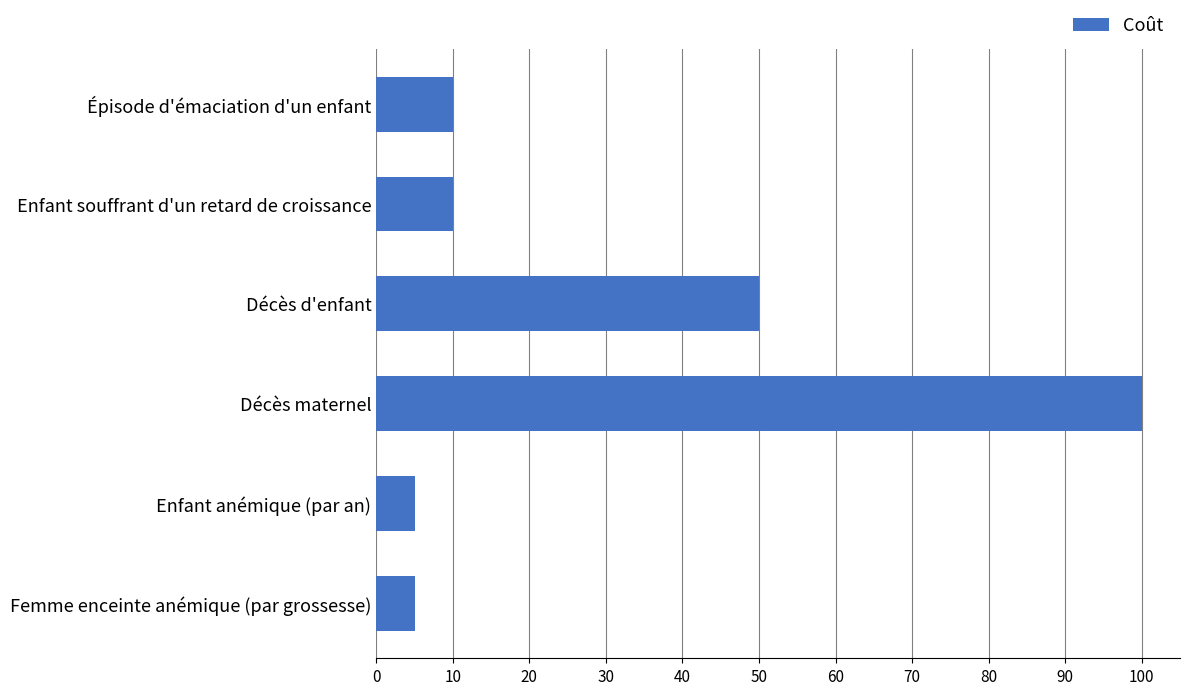

Where is the data nearest to the value 52?

Décès d'enfant